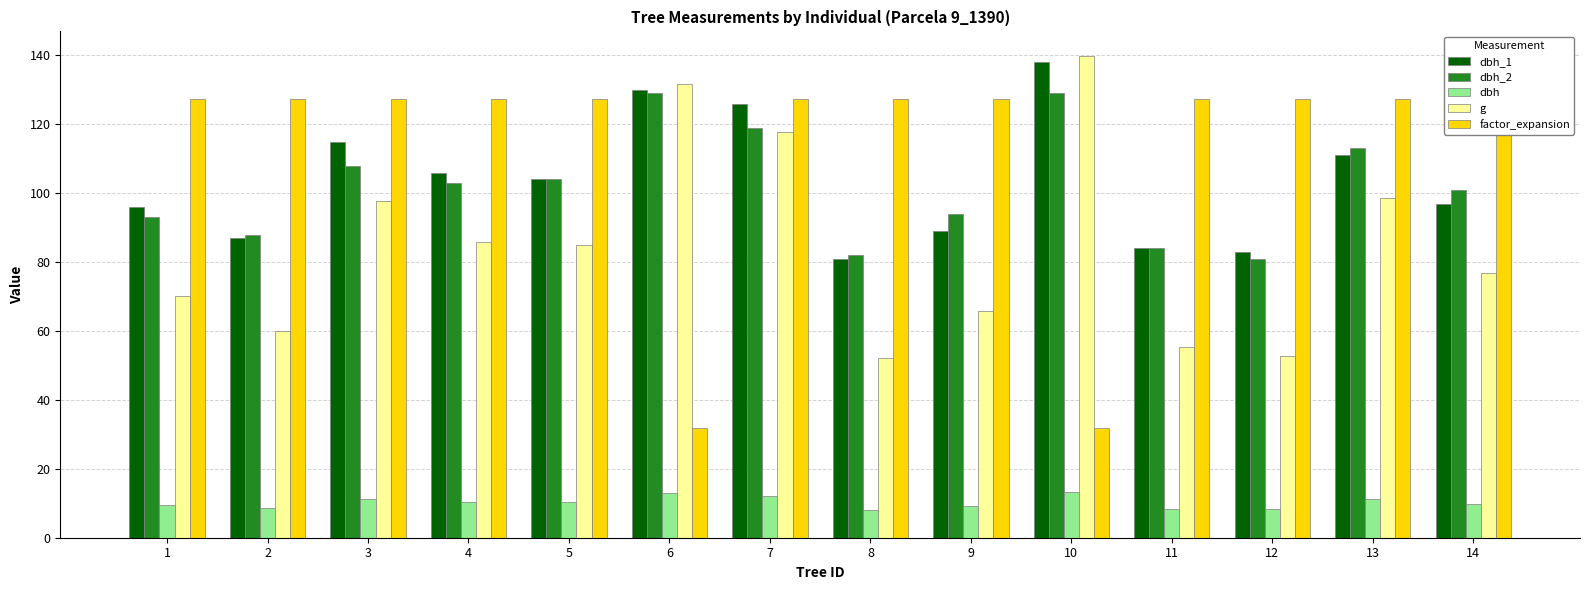

At which category is the sum across all series the highest?

7